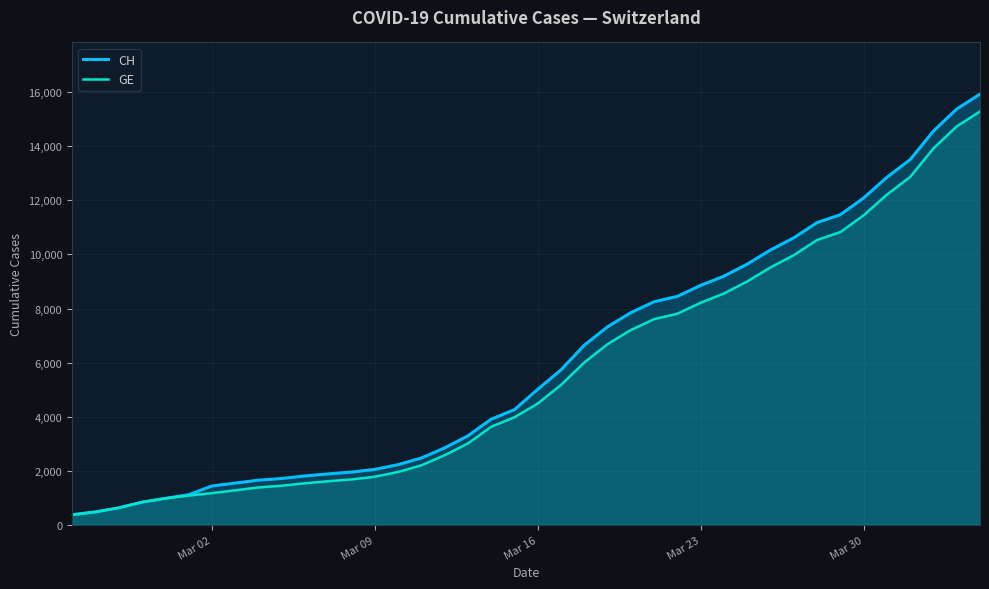

True or false: CH has more than 1 interior local peaks.

False